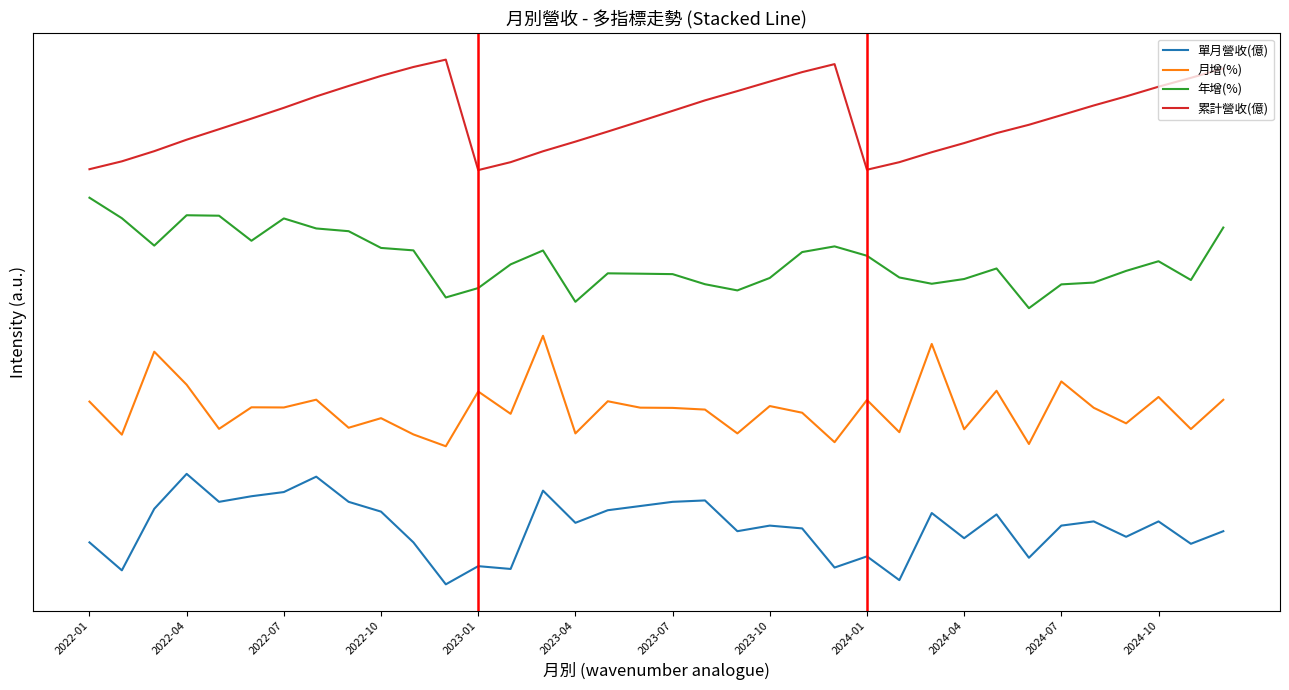

True or false: 單月營收(億) and 月增(%) cross at least once.

False